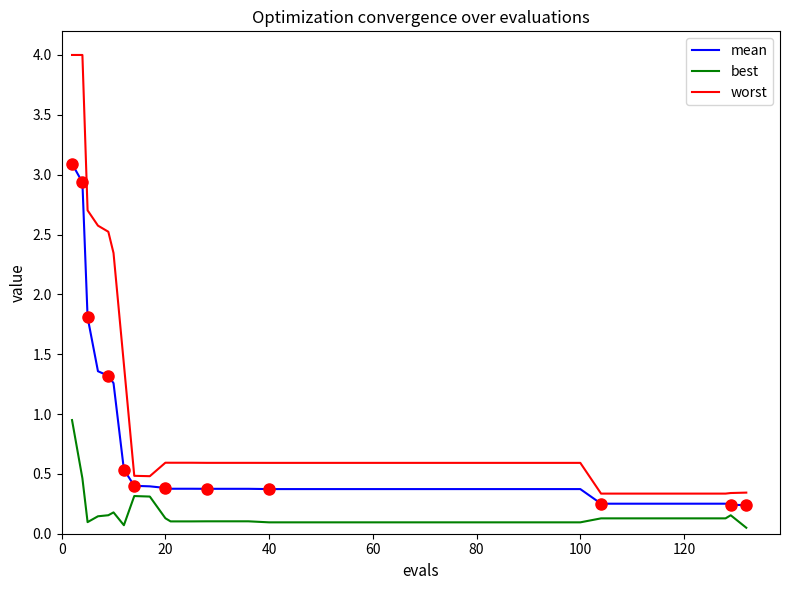

What are all the series names shown in the legend?

mean, best, worst